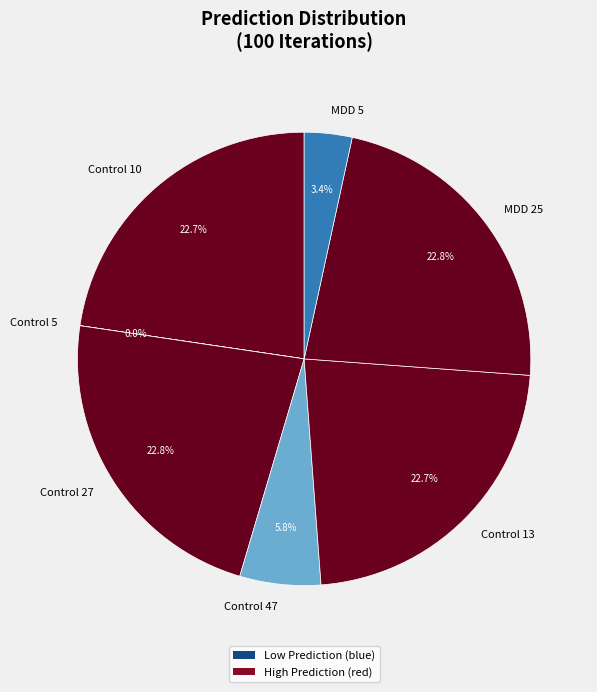

Is it true that Control 10 is 23% of the pie?

True